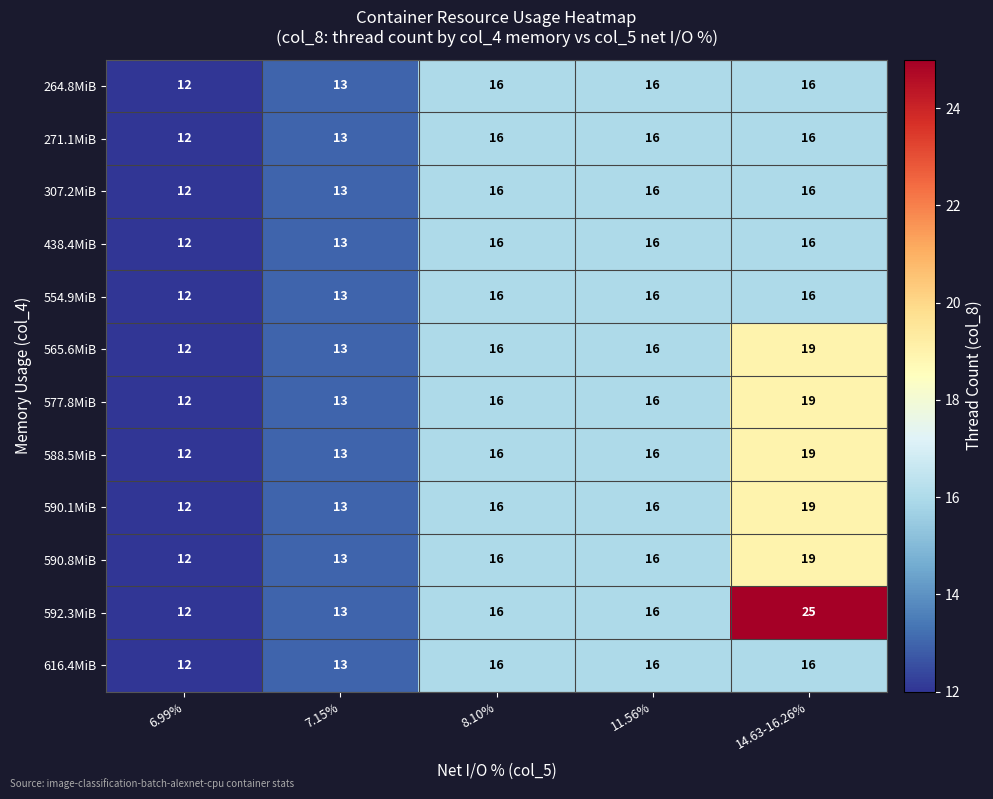

How many categories are shown in the chart?

5